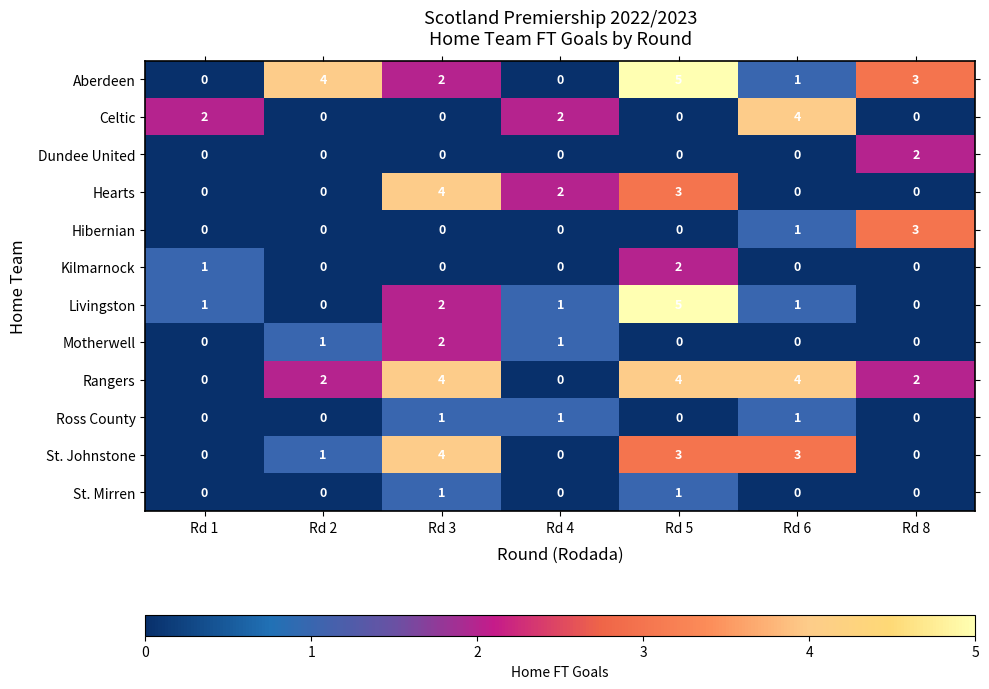

The Celtic series shows -2 at Rd 2. True or false?

False